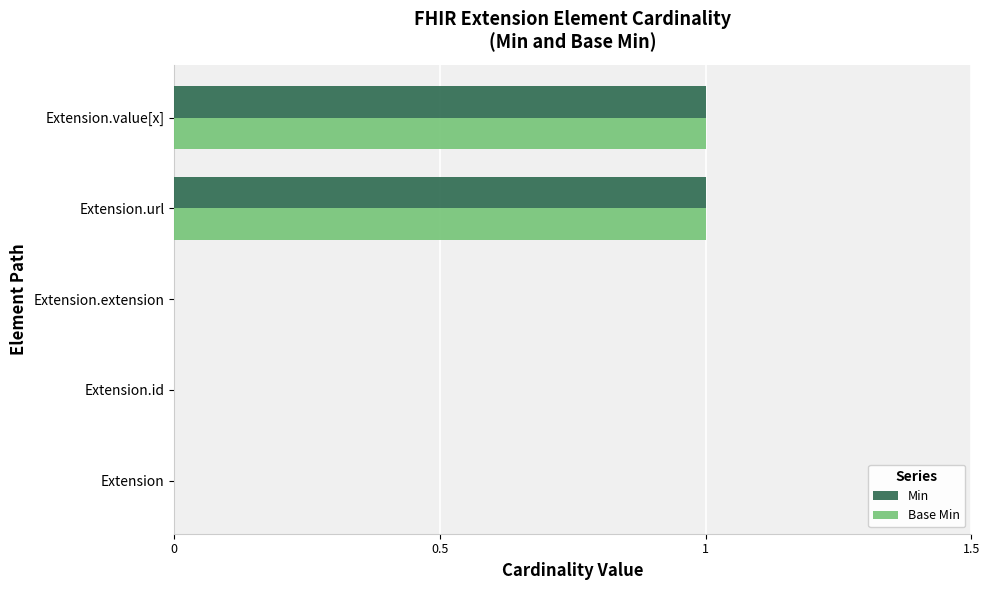

The Min series shows 0 at Extension.extension. True or false?

True